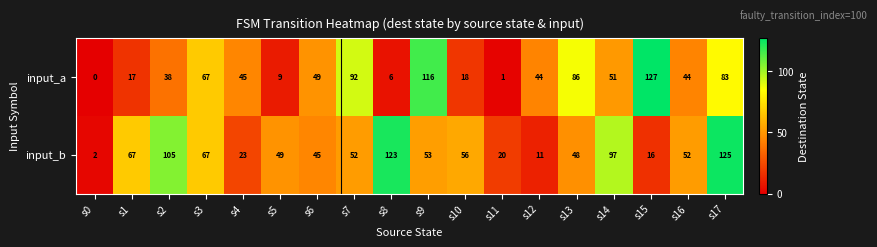

Rank the series by their average value, from highest to lowest.

input_b, input_a